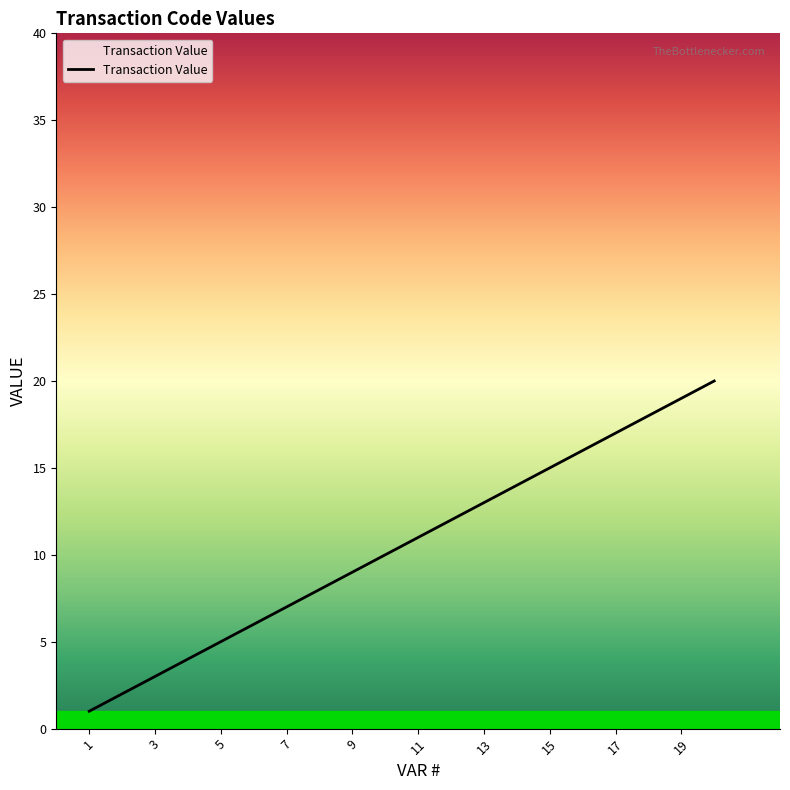

What is the maximum value shown in the chart?

20